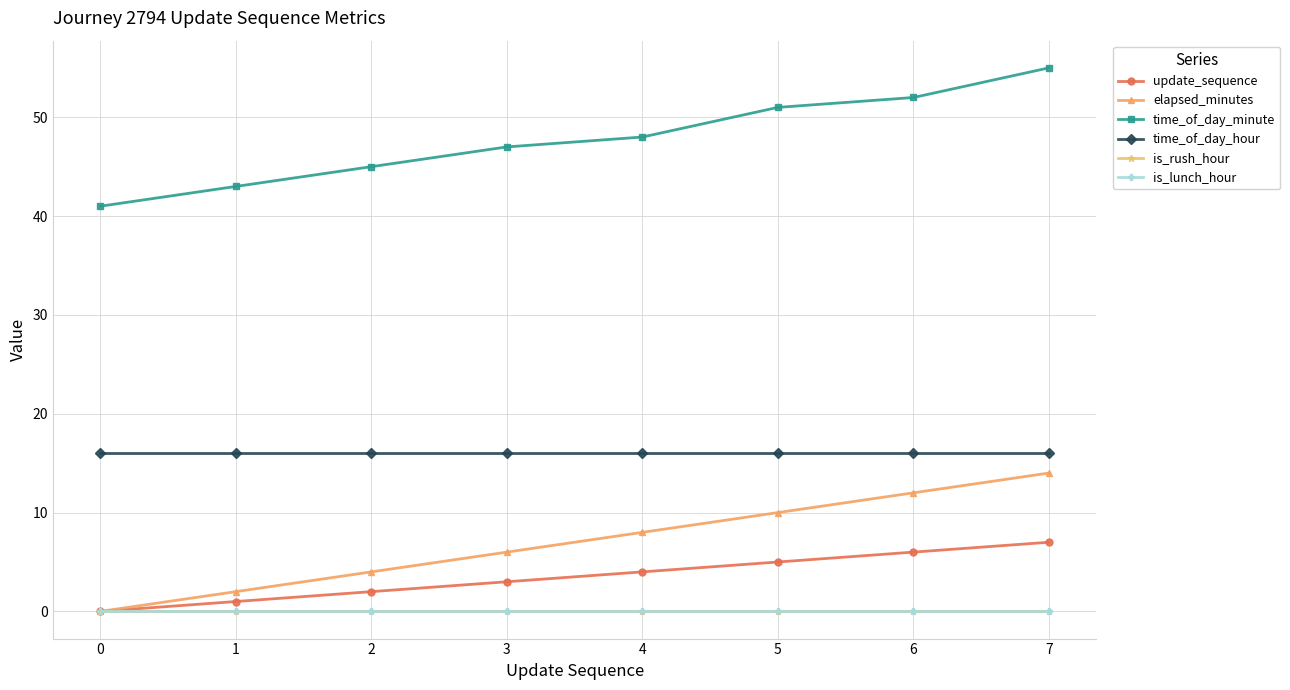

At which label is update_sequence closest to 3?

3